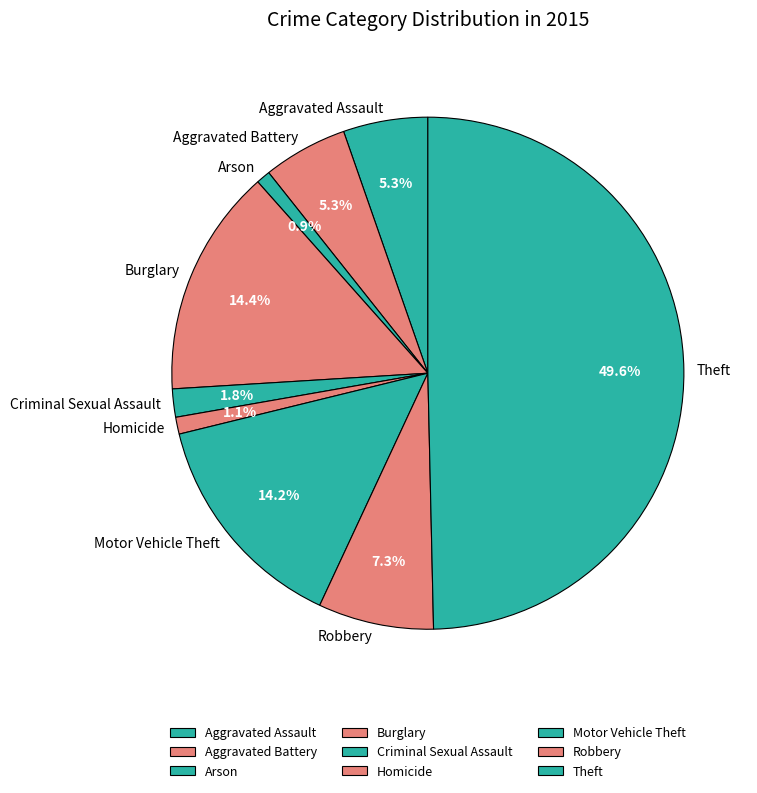

What percentage is the Burglary slice, to the nearest percent?

14%